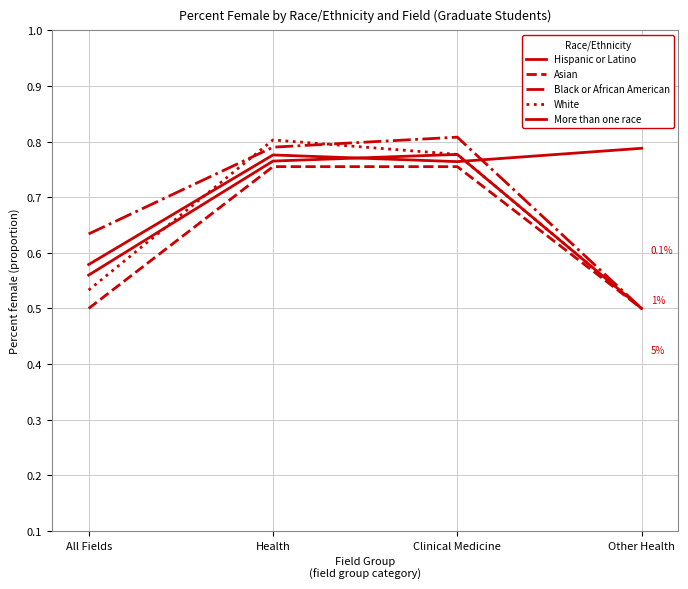

At which label is White closest to 0?

Other Health